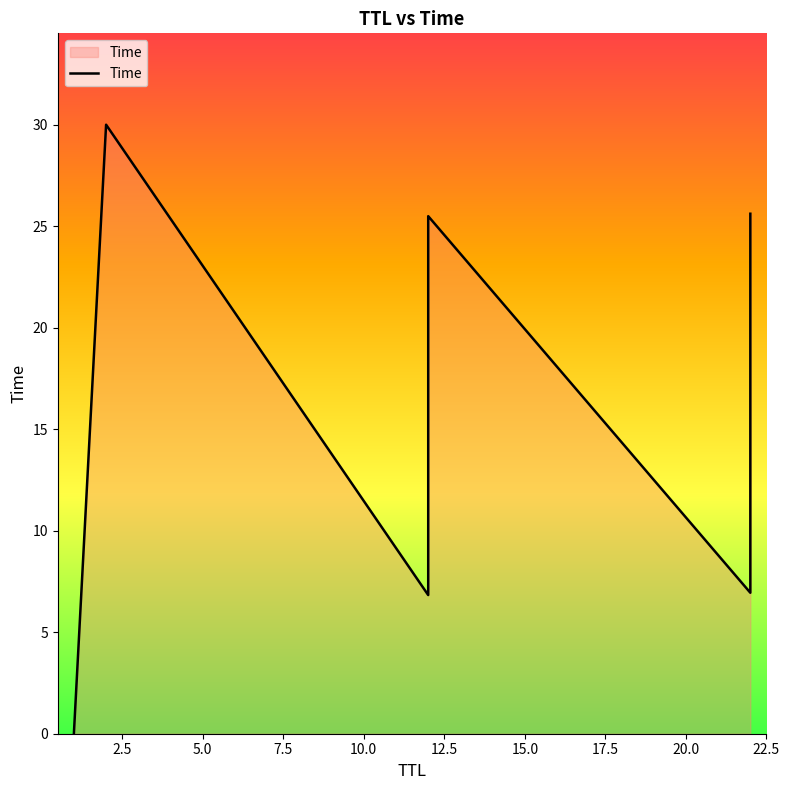

Is it true that the value at 15.0 is 33.8?

False